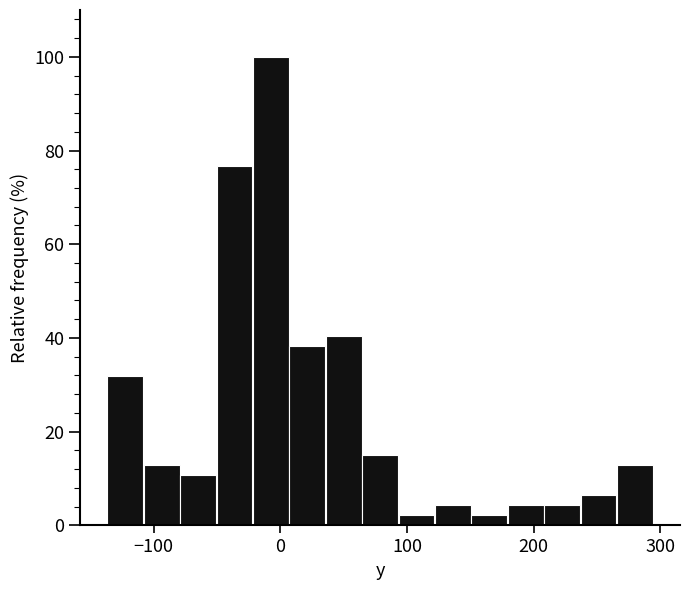

Read against the x-axis, roughly where is the centre of the tallest bar?

-10